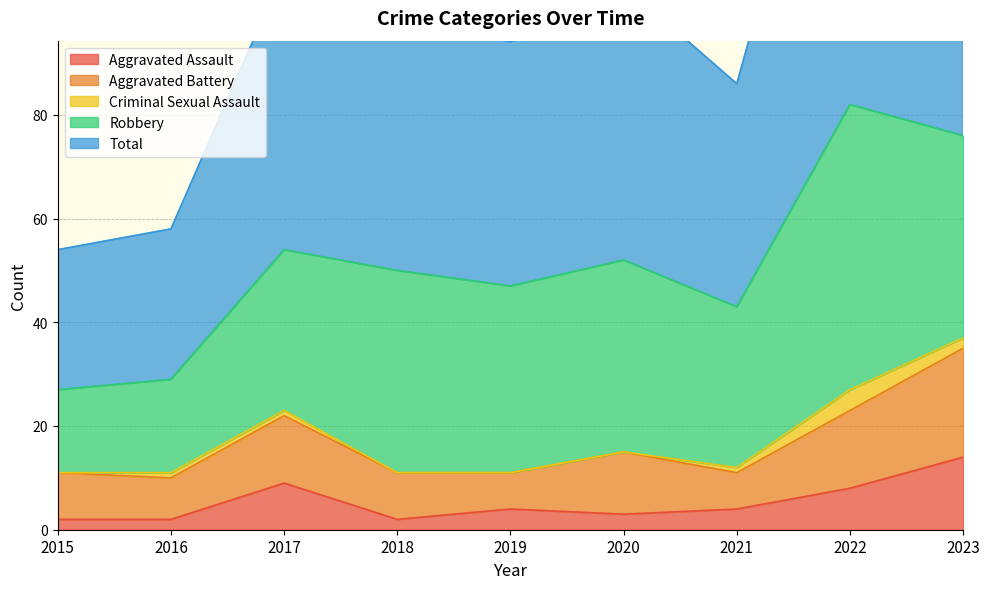

Rank the categories by Criminal Sexual Assault value from lowest to highest.

2015, 2018, 2019, 2020, 2016, 2017, 2021, 2023, 2022